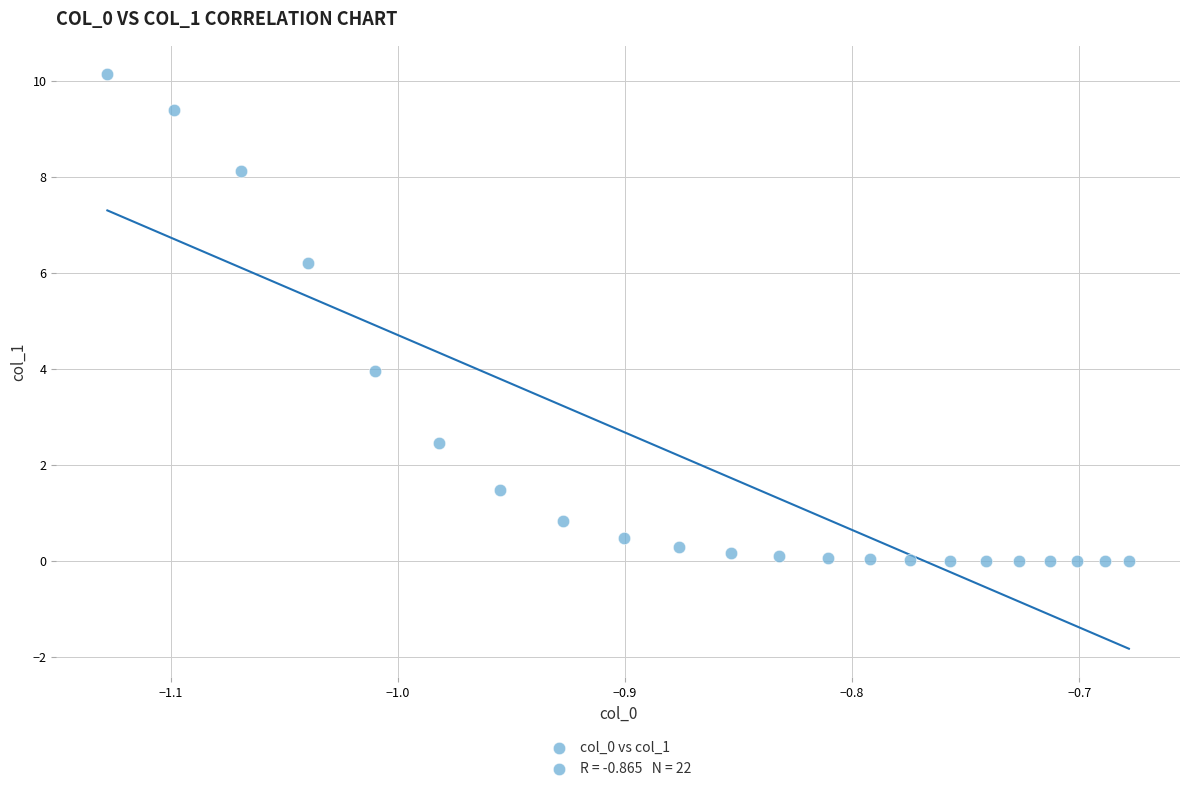

What Y value in the scatter plot is closest to 5?

4.0